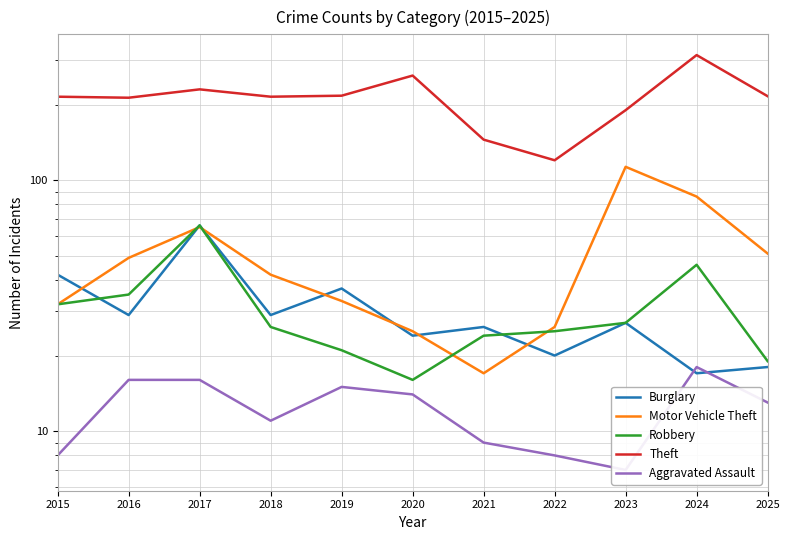

What is the difference between the maximum and second lowest values in the Motor Vehicle Theft series?

88